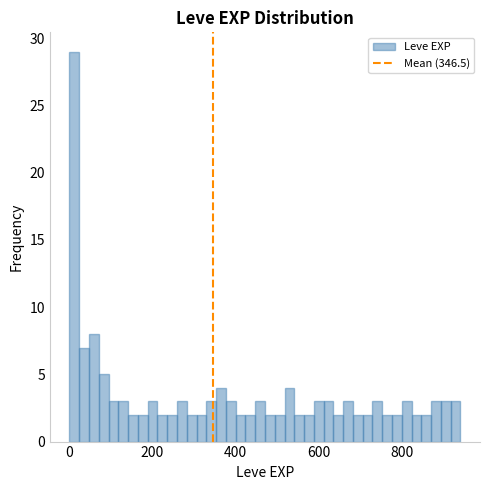

Read against the x-axis, roughly where is the centre of the tallest bar?

20